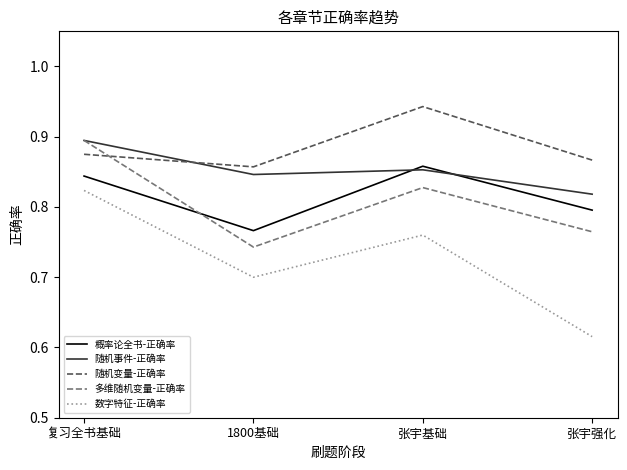

Which series has the largest range (max minus min)?

数字特征-正确率